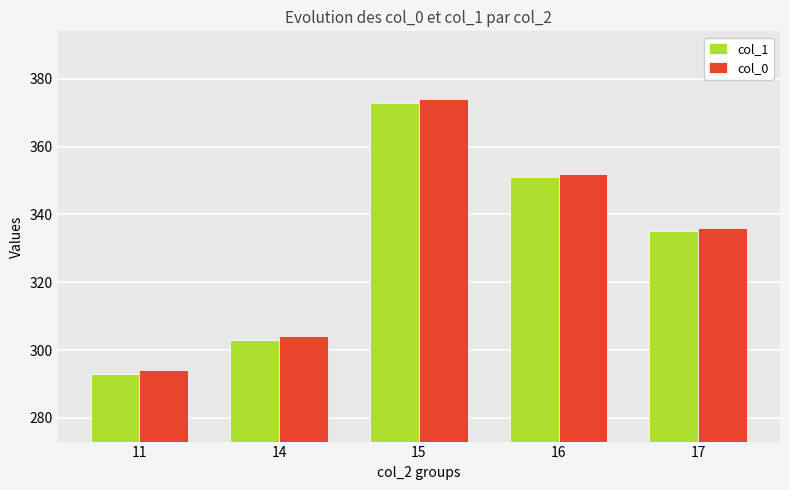

What is the minimum value for col_1?

293